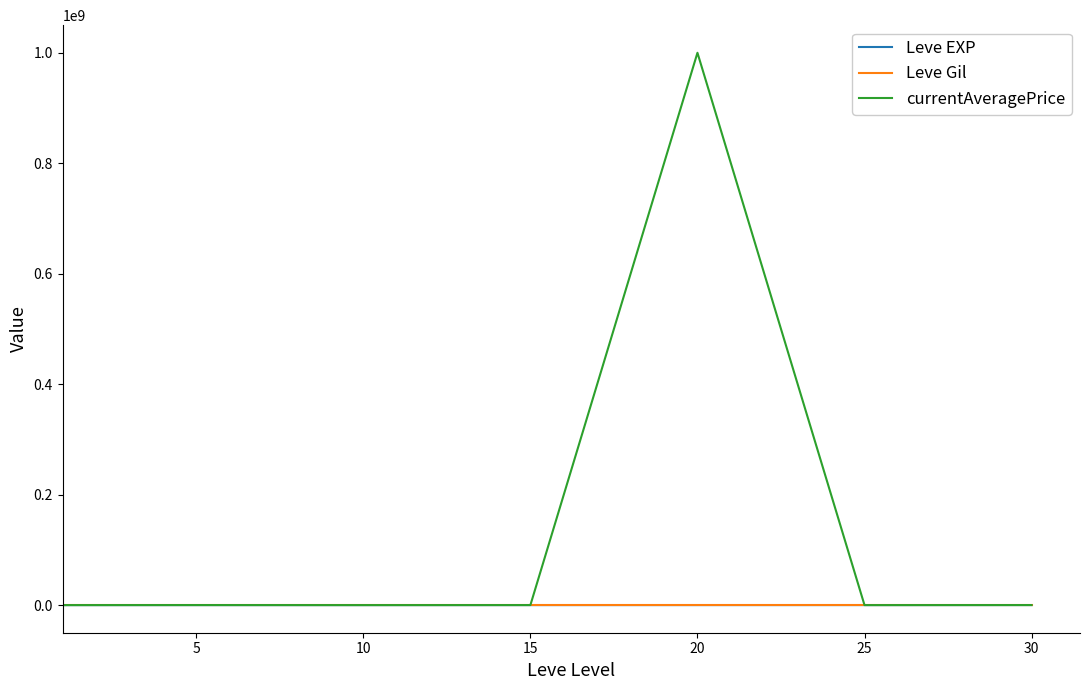

Which series has the widest spread of values?

currentAveragePrice